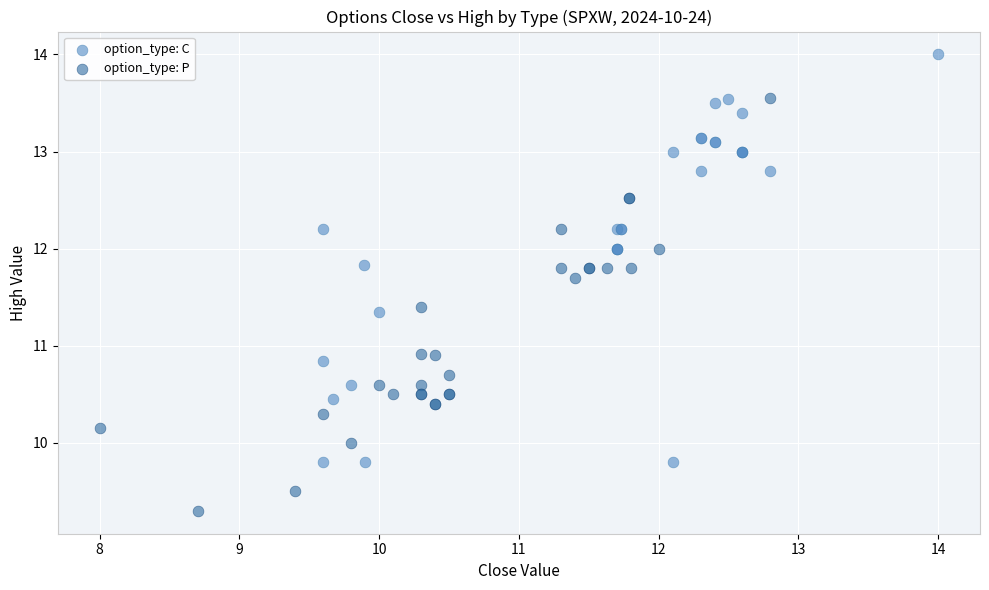

Which series contains the highest Y value?

option_type: C